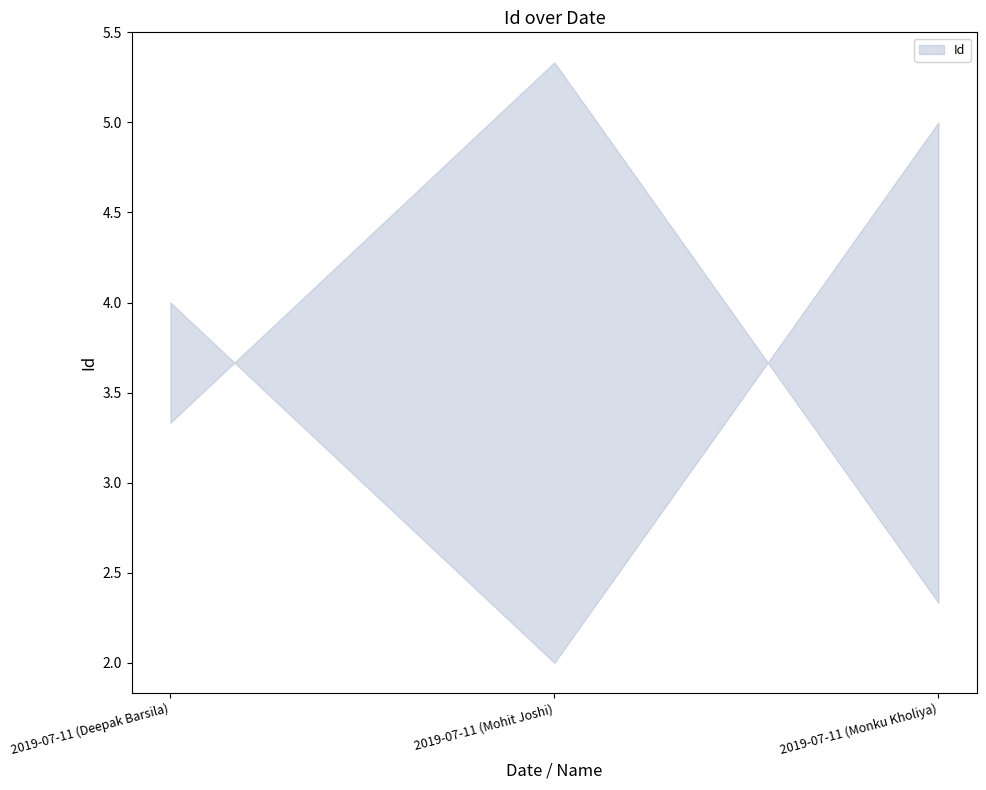

How many values are below 4?

1